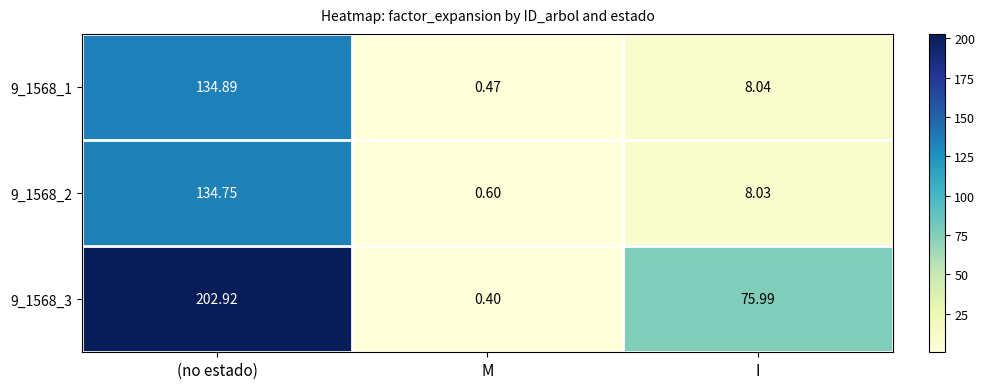

At which label does 9_1568_3 first exceed 75?

(no estado)